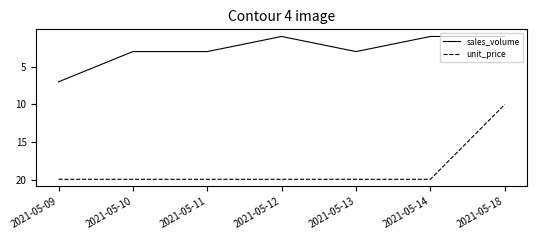

True or false: sales_volume has a value of 3.0 at 2021-05-13.

True